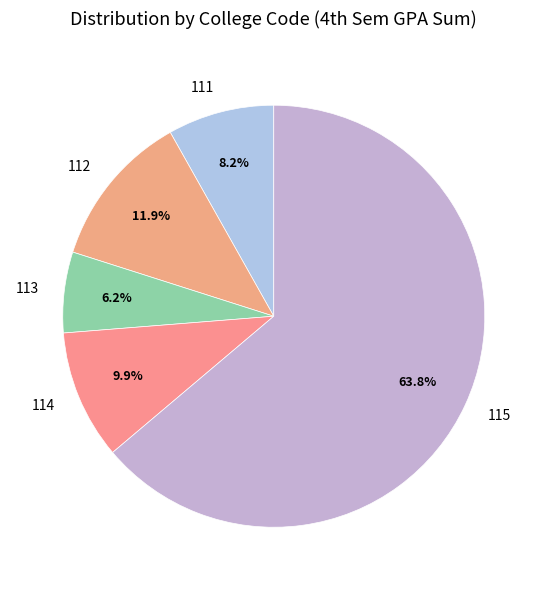

What portion of the pie excludes 112?

88.1%